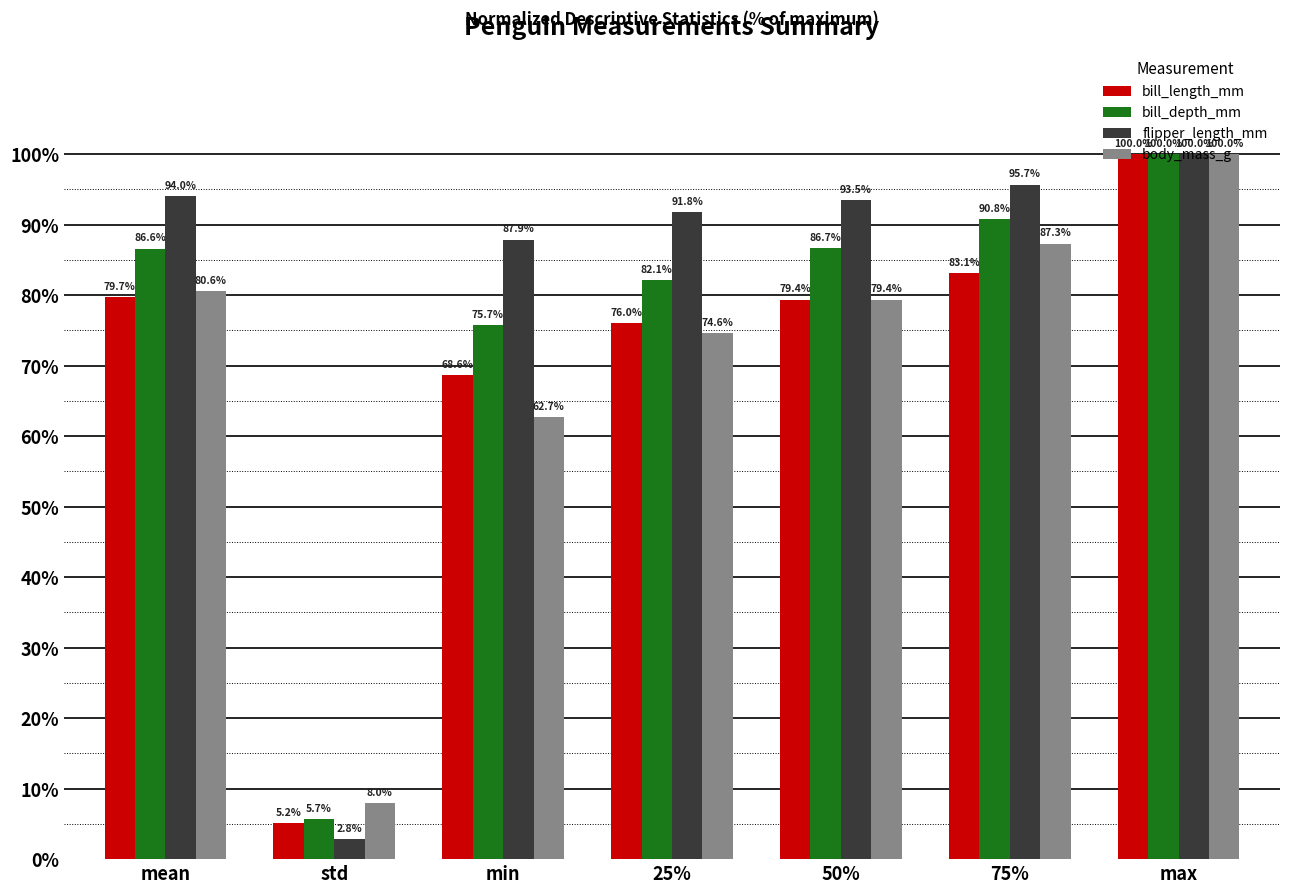

Is the value of body_mass_g at std greater than the value of bill_depth_mm at max?

No